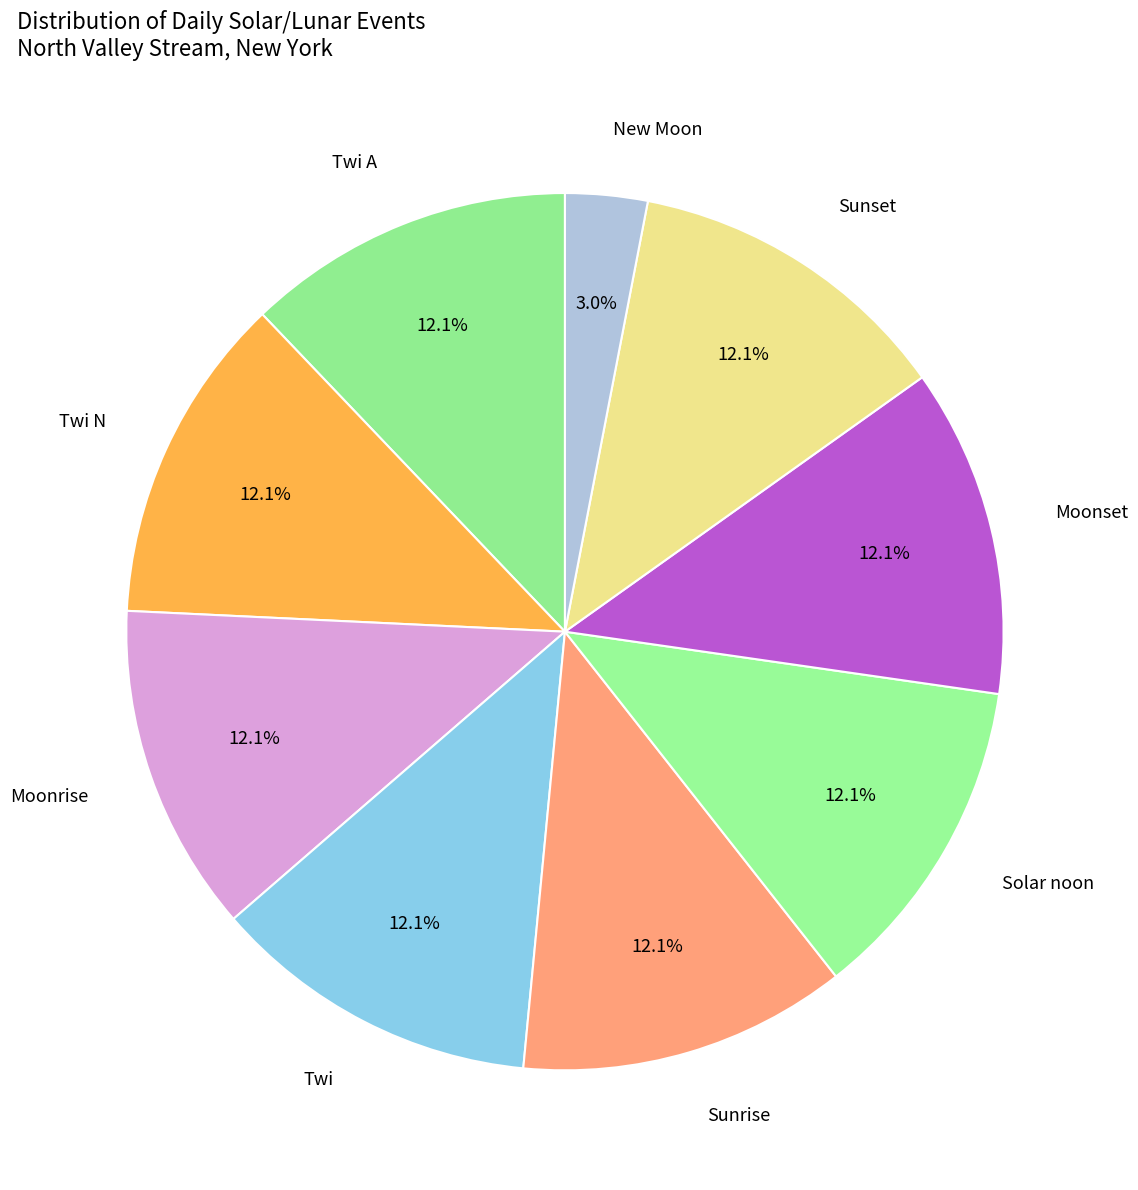

Is it true that Moonrise is 12% of the pie?

True